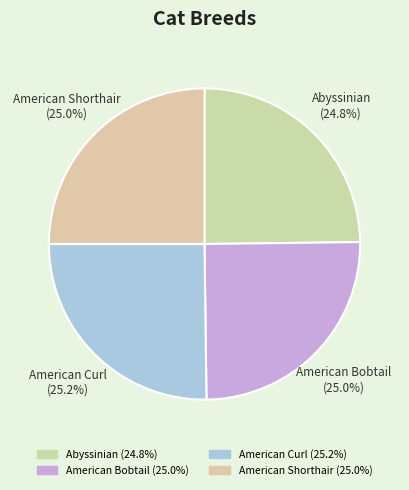

Does American Curl represent more than half of the total?

No